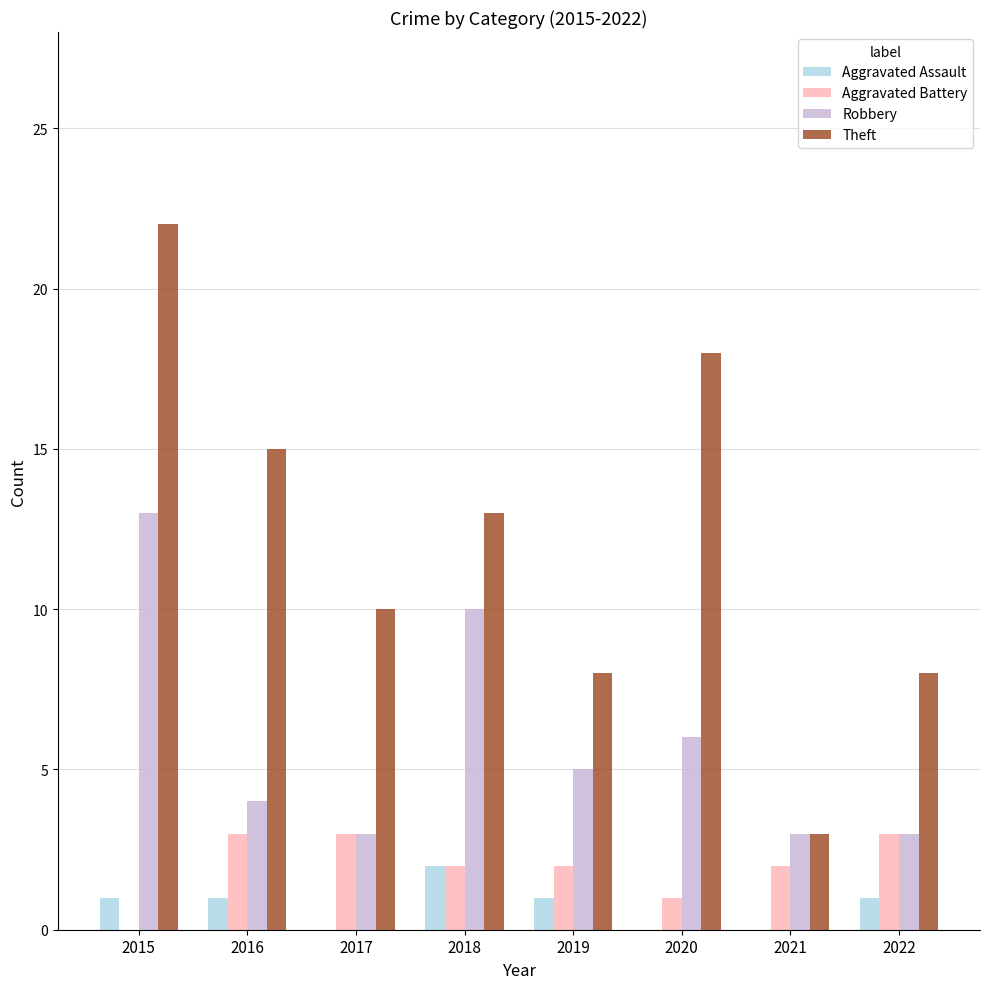

Which category has the highest value across all series?

2015